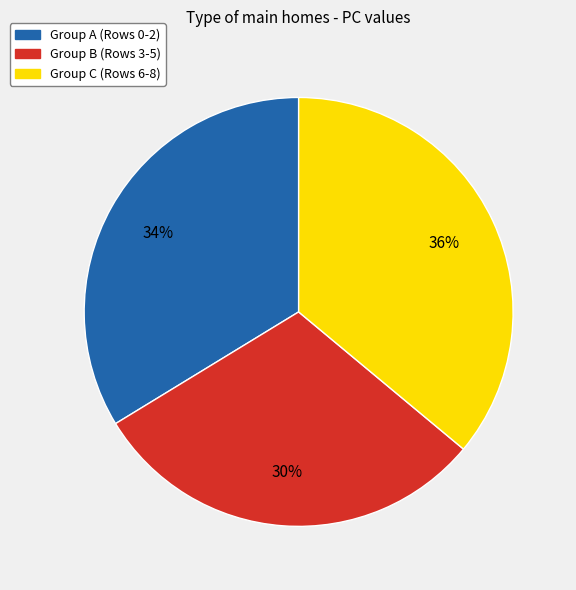

How many slices are in this pie chart?

3